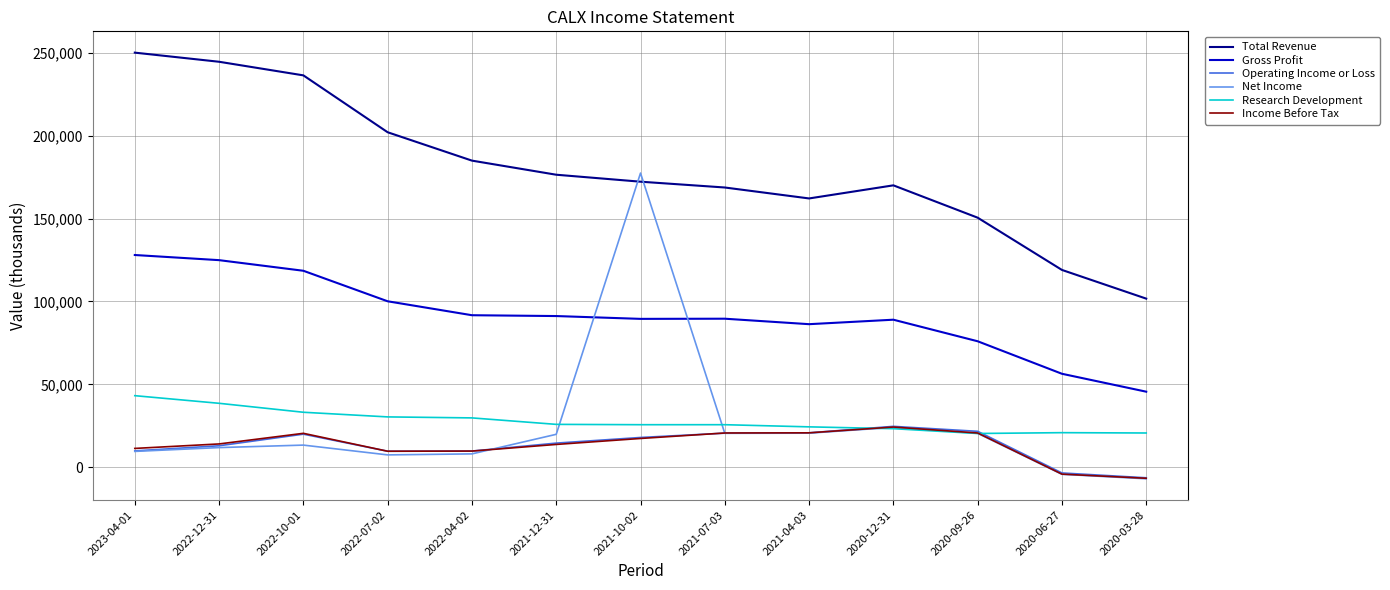

Which series has the widest spread of values?

Net Income